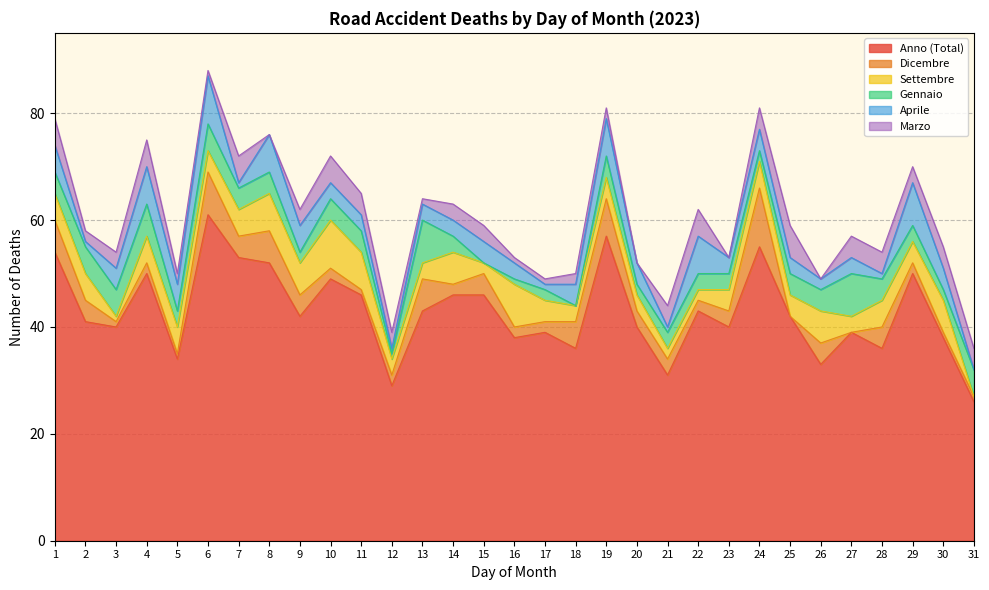

What is the value of the Gennaio point at the 6th from the left?

5